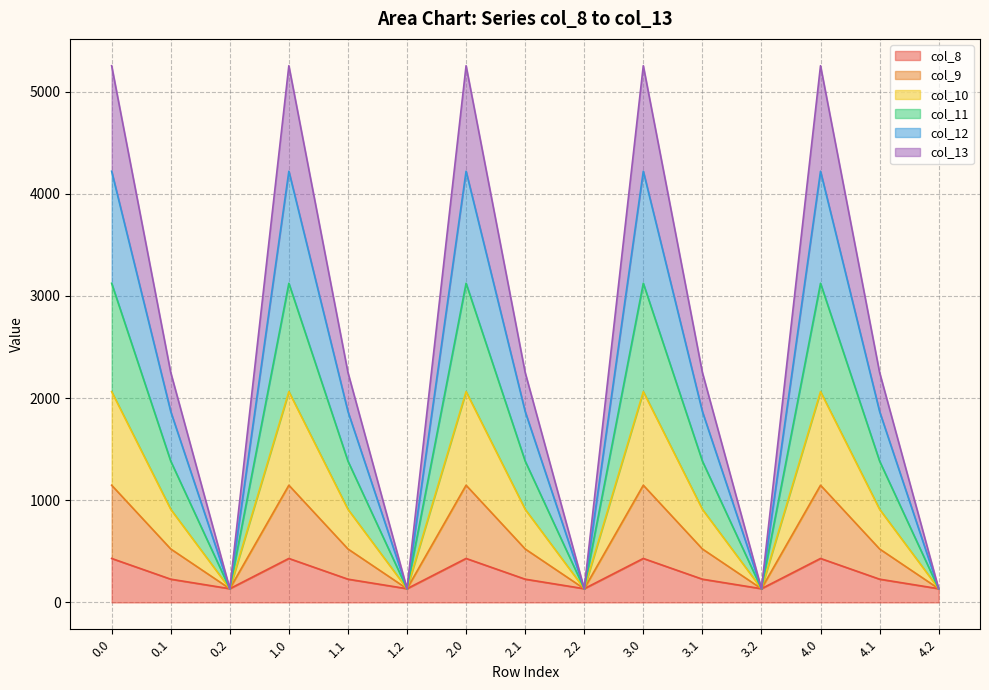

What is the maximum value for col_8?

430.3